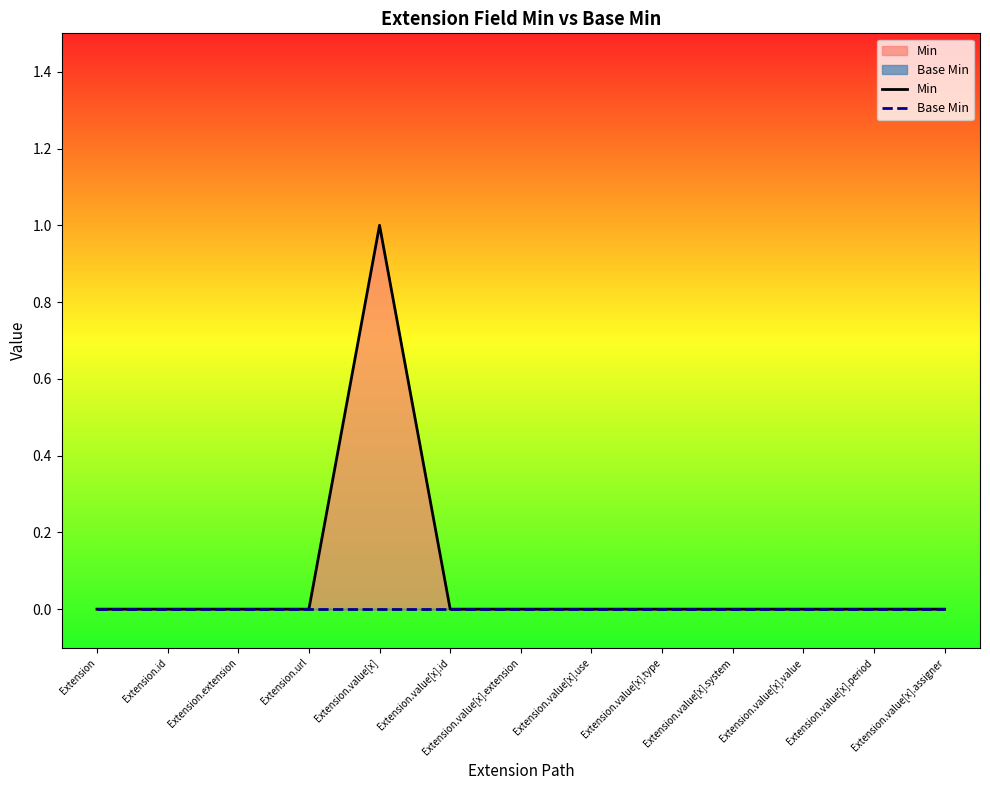

The Min series shows 1 at Extension.id. True or false?

False